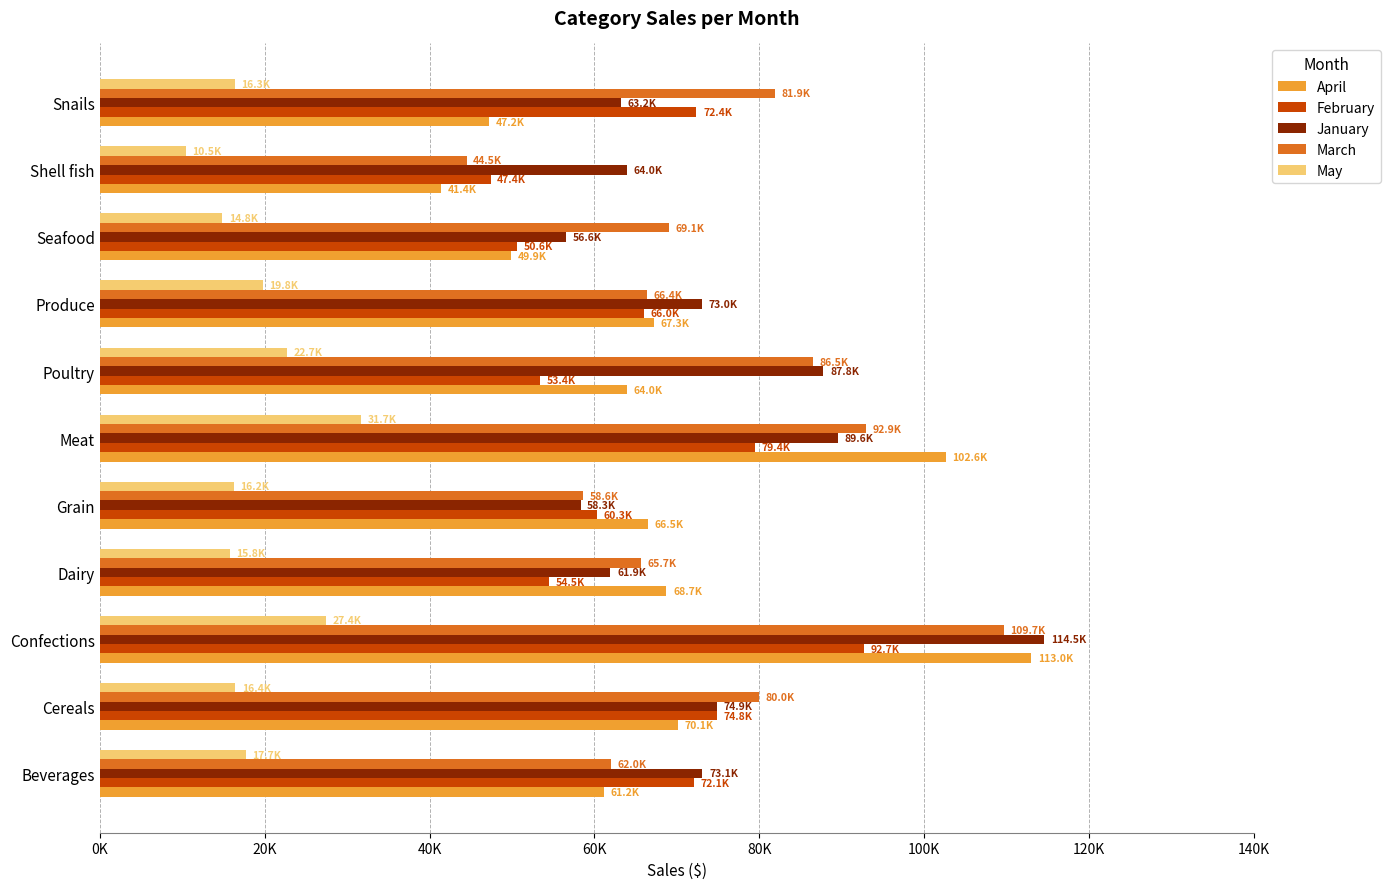

What are all the series names shown in the legend?

April, February, January, March, May